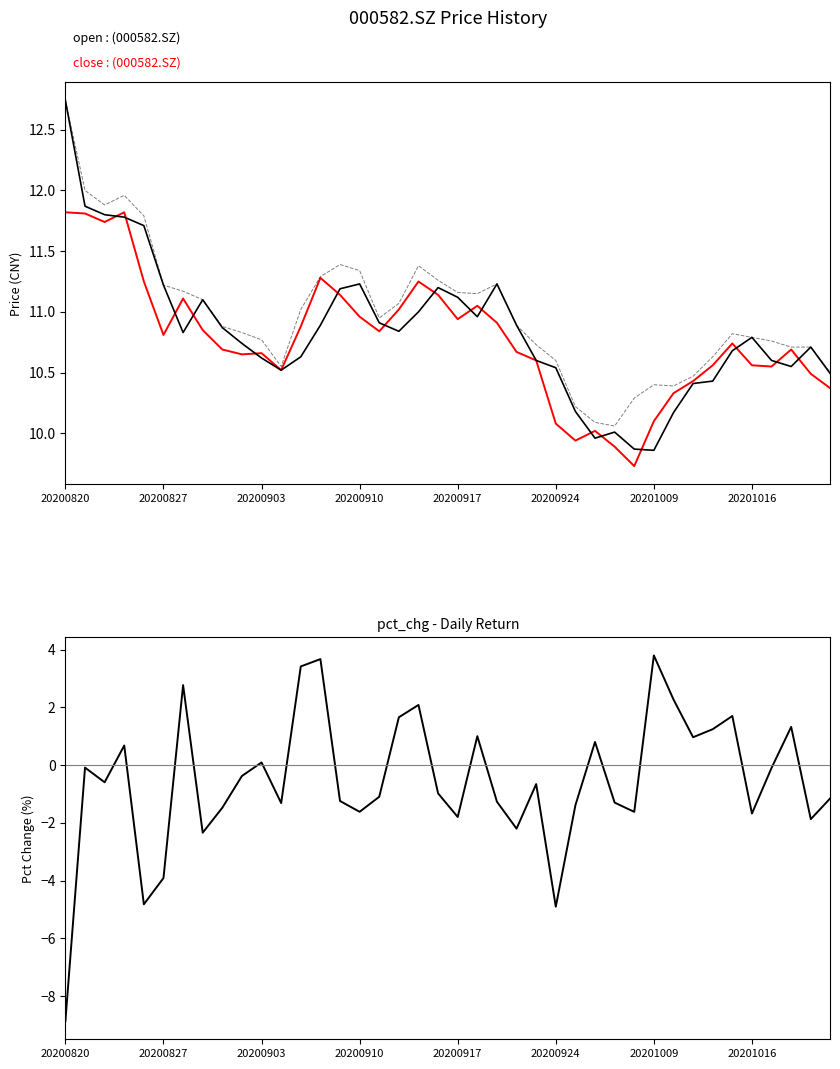

True or false: open has a value of 7.8 at 20200903.

False